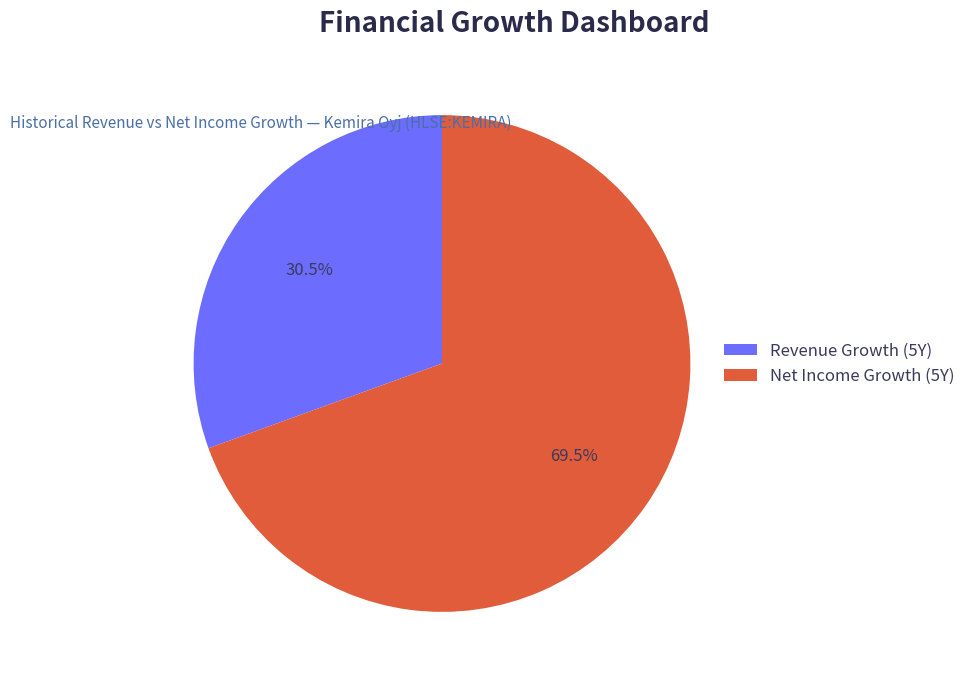

Combined, what portion of the pie is Net Income Growth (5Y) and Revenue Growth (5Y)?

100.0%